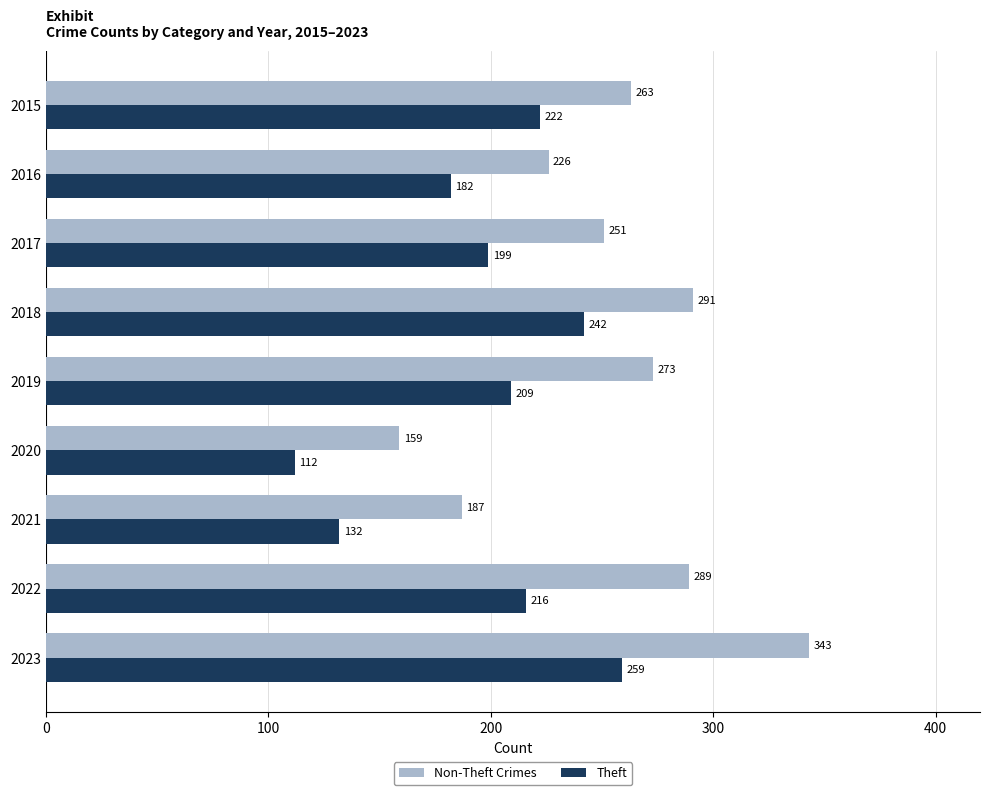

What is the approximate value of Non-Theft Crimes at 2022?

289